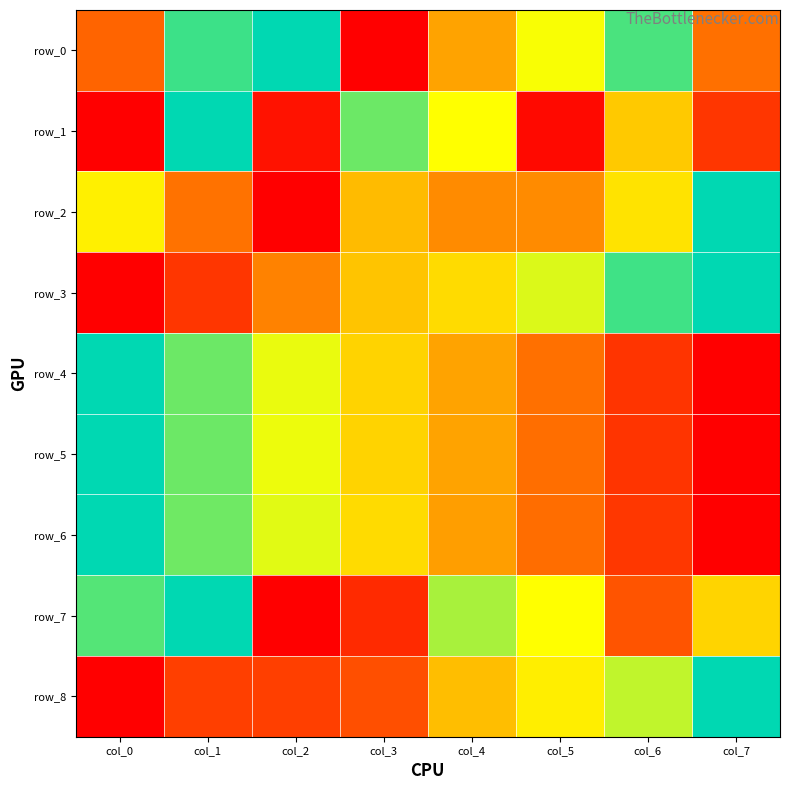

Which series has the largest total across all categories?

row_0